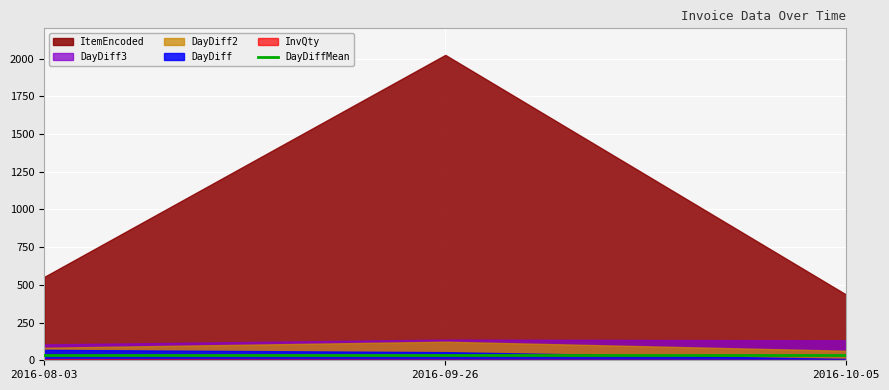

What is the sum of the DayDiff2 values at 2016-10-05 and 2016-09-26?

186.0